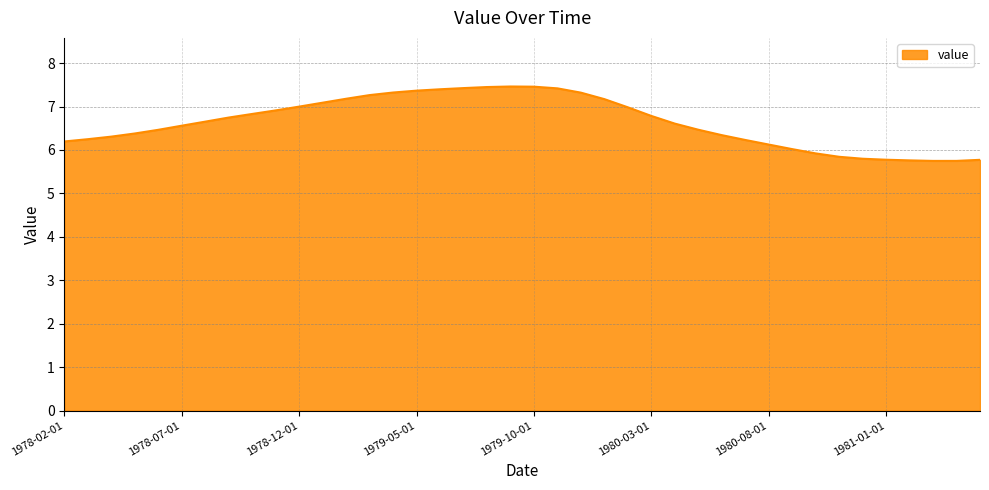

What is the difference between the maximum and minimum values?

1.7